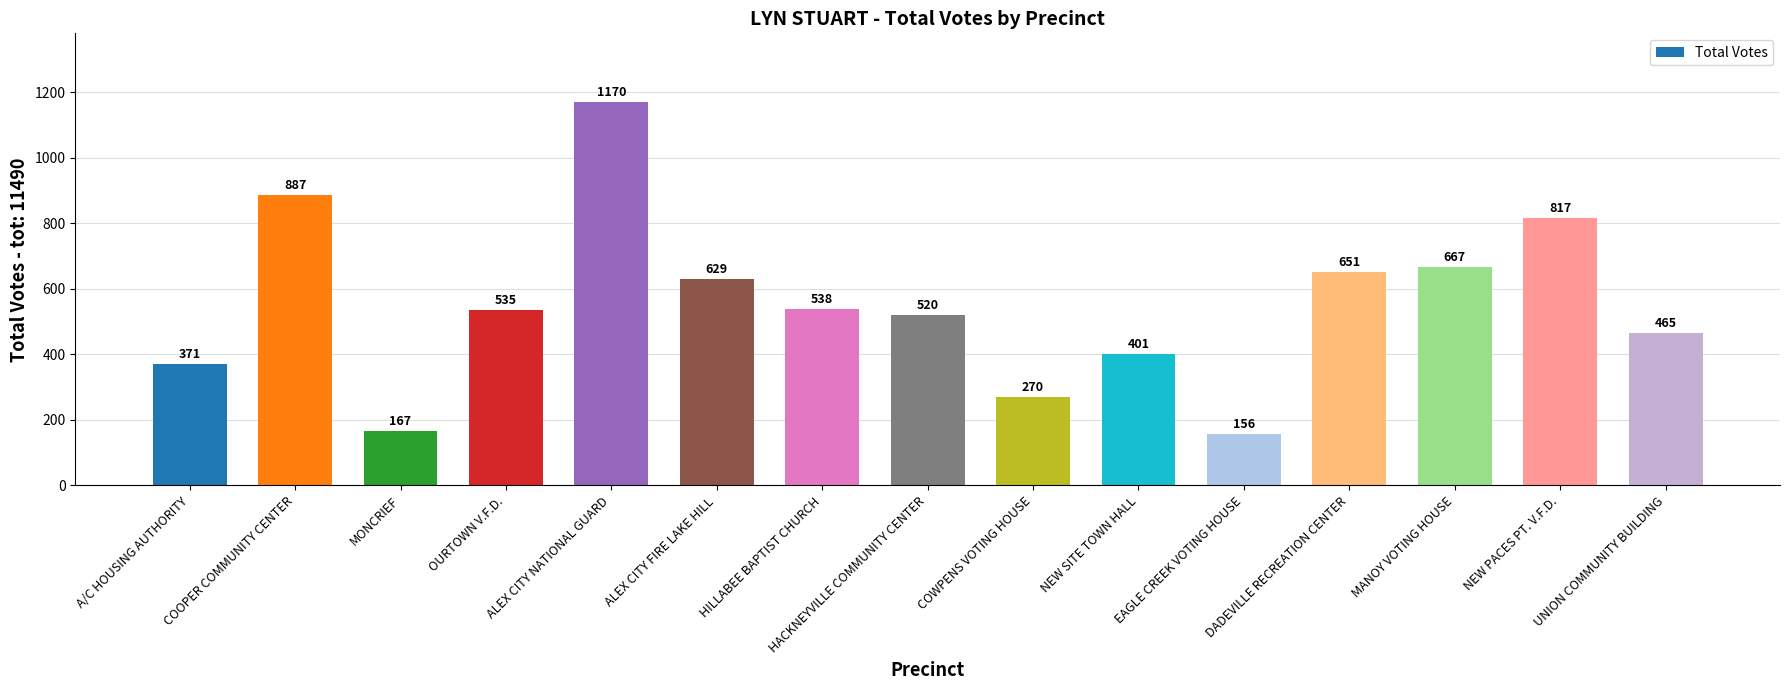

List the labels in order of value, smallest first.

EAGLE CREEK VOTING HOUSE, MONCRIEF, COWPENS VOTING HOUSE, A/C HOUSING AUTHORITY, NEW SITE TOWN HALL, UNION COMMUNITY BUILDING, HACKNEYVILLE COMMUNITY CENTER, OURTOWN V.F.D., HILLABEE BAPTIST CHURCH, ALEX CITY FIRE LAKE HILL, DADEVILLE RECREATION CENTER, MANOY VOTING HOUSE, NEW PACES PT. V.F.D., COOPER COMMUNITY CENTER, ALEX CITY NATIONAL GUARD